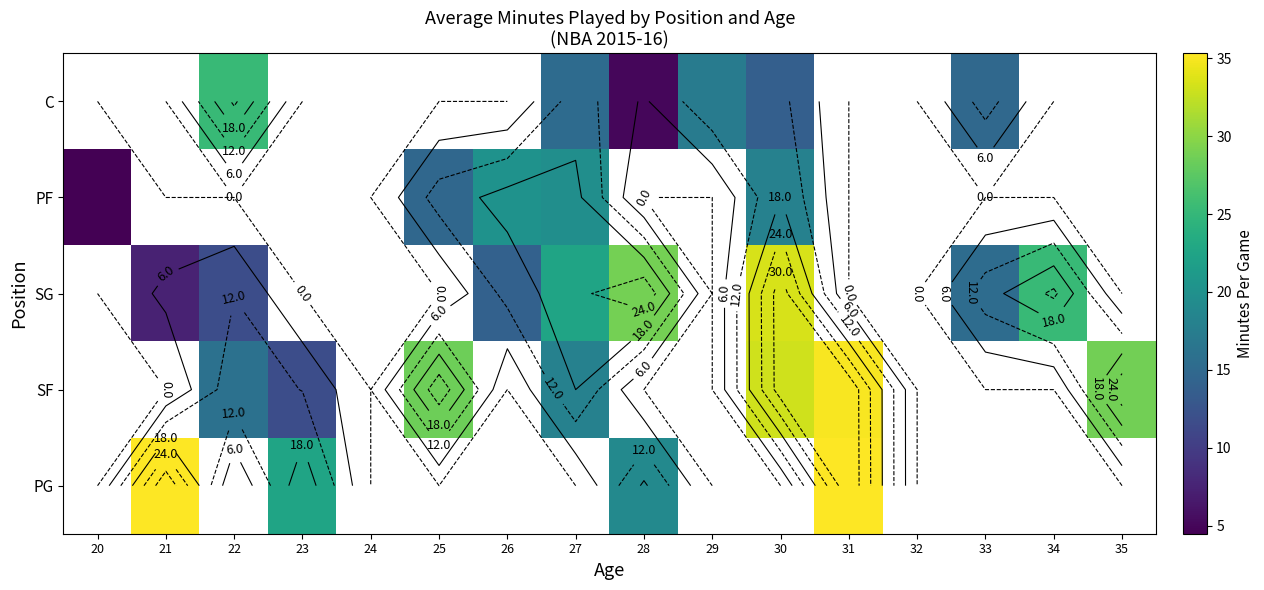

Which category has the lowest value across all series?

20